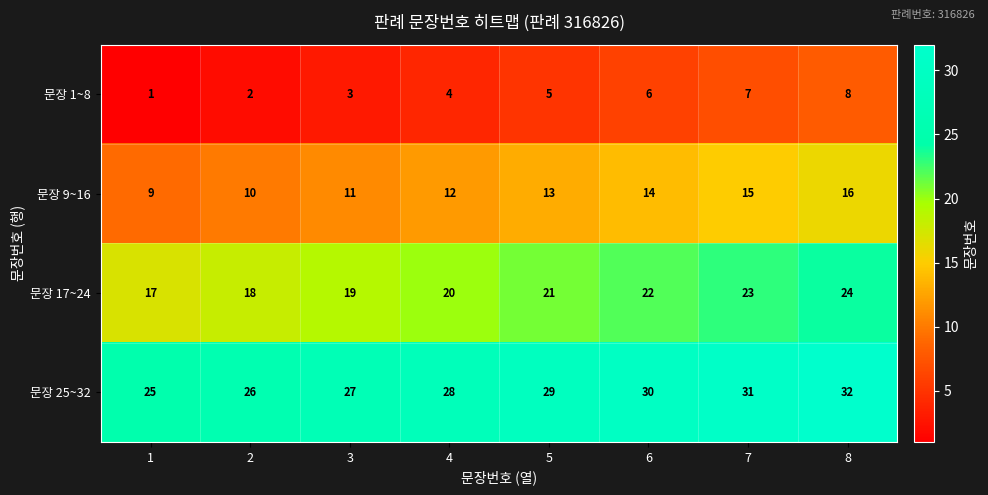

At which label does 문장 9~16 reach its peak?

8